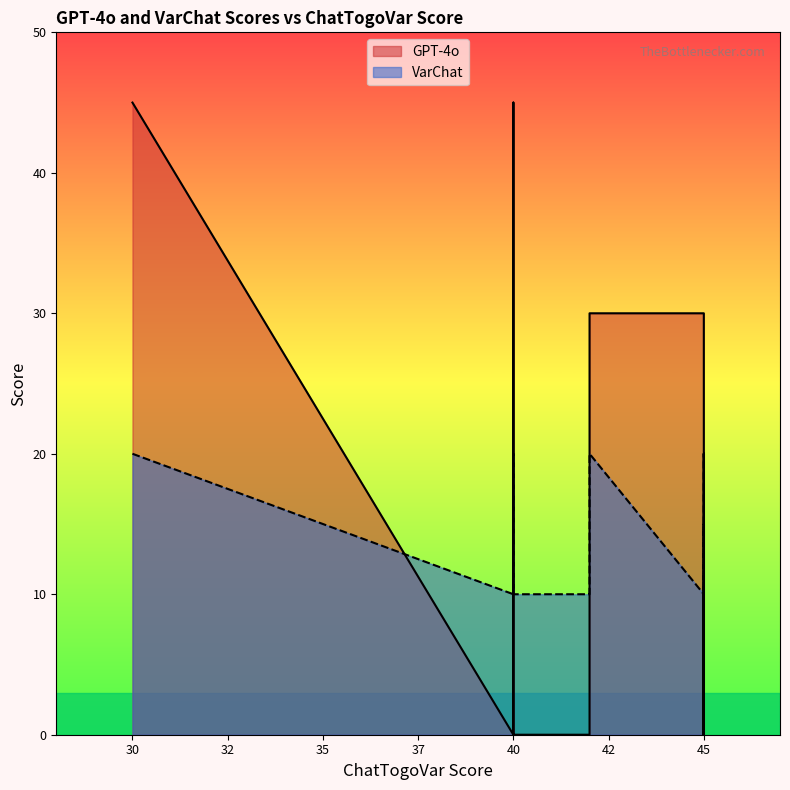

What is the label of the 19th point from the right?

45